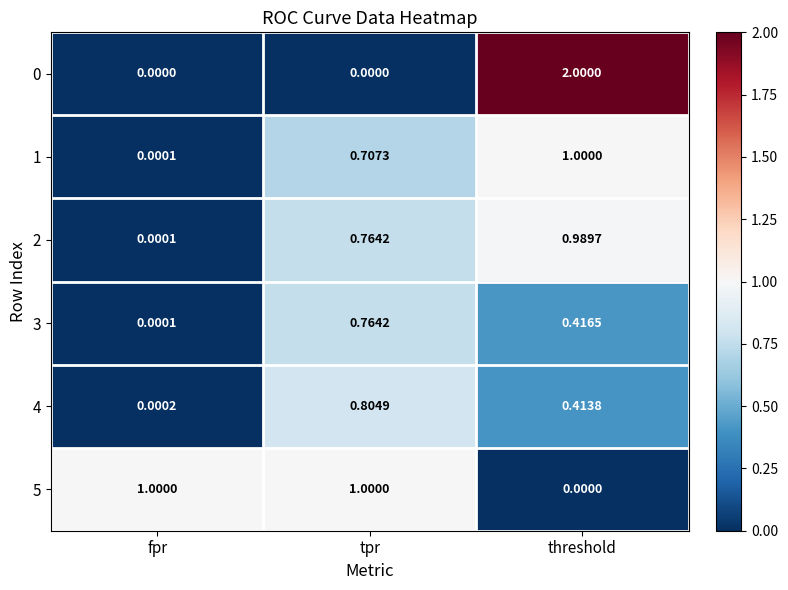

List the labels in order of 3 value, smallest first.

fpr, threshold, tpr